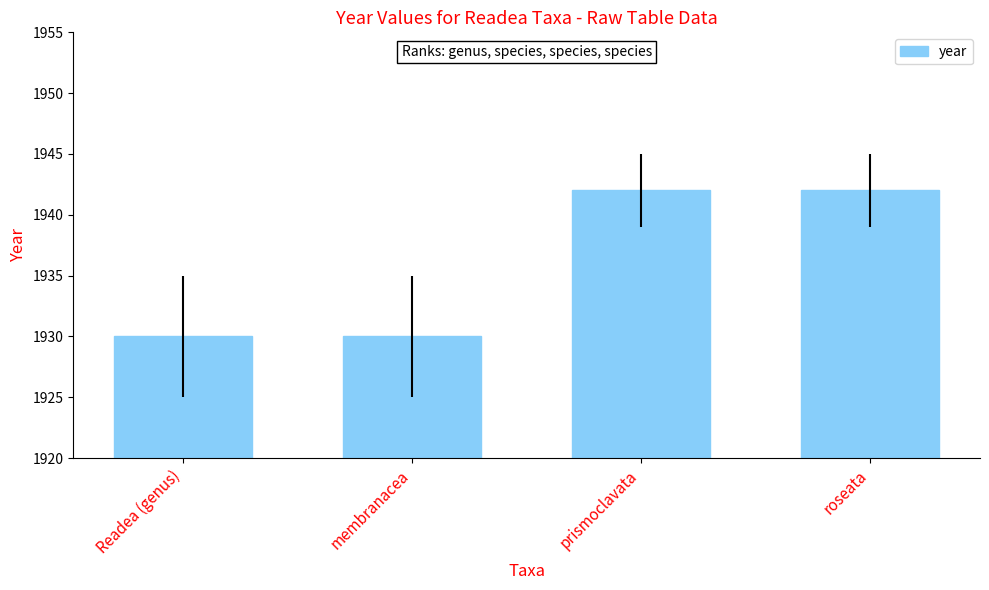

Reading left to right, list all the values displayed in this chart.

Readea (genus)=1930	membranacea=1930	prismoclavata=1942	roseata=1942